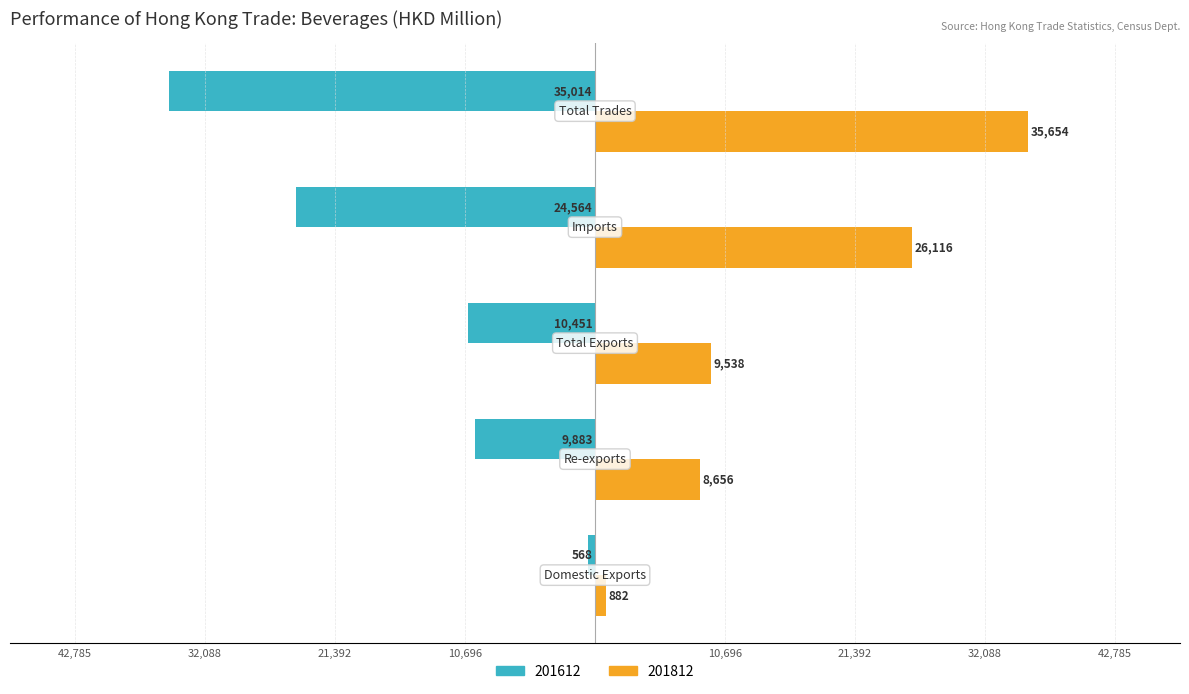

What are all the series names shown in the legend?

201612, 201812